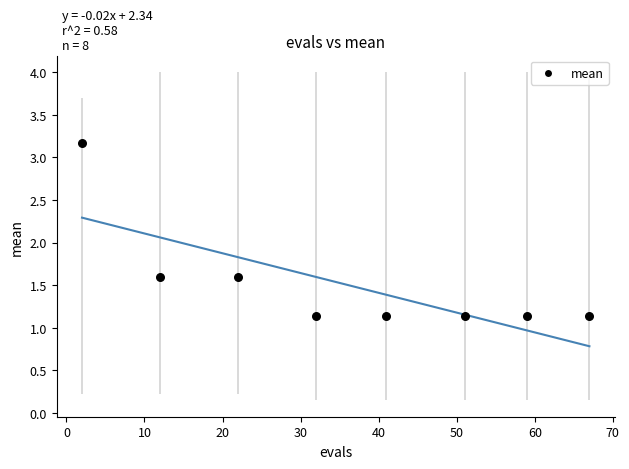

What is the average Y value?

1.5